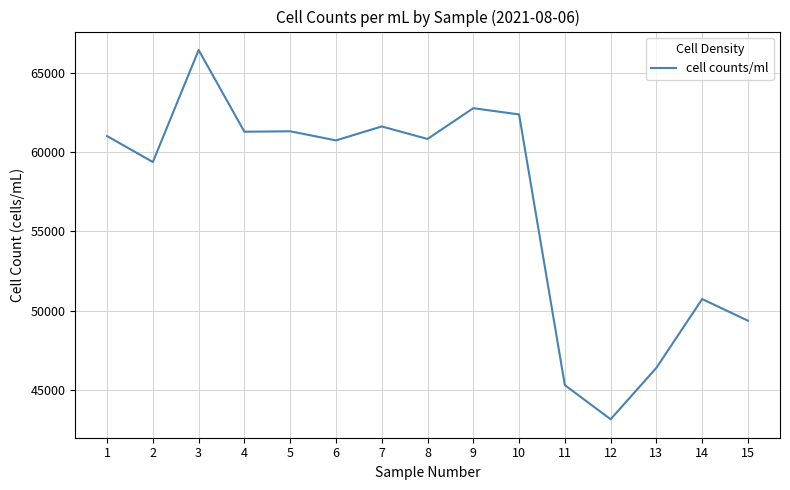

What is the approximate value at 8?

60818.2